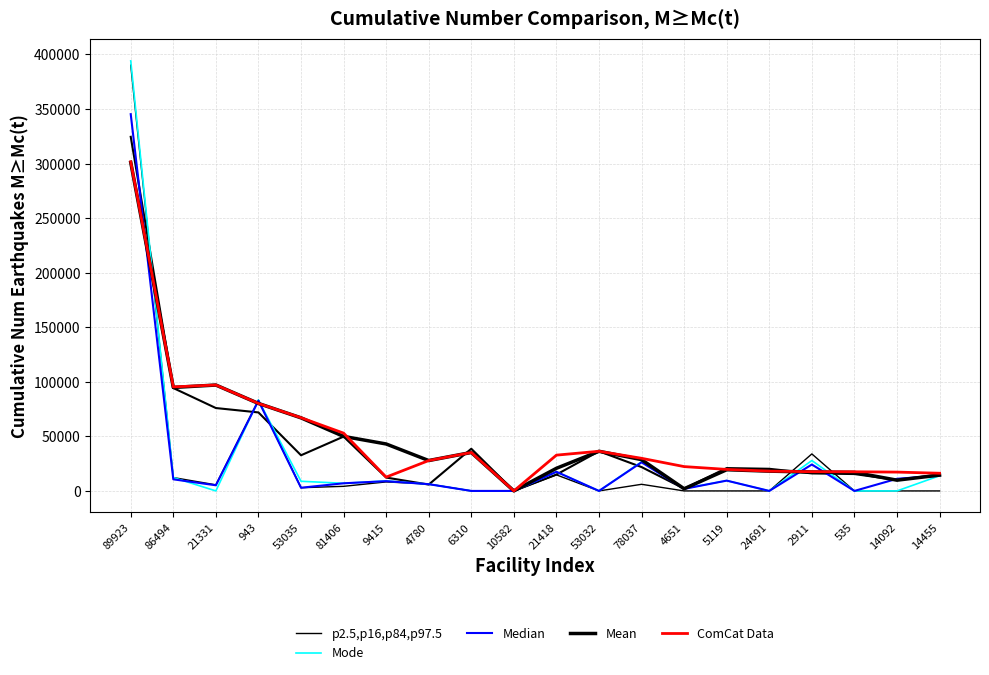

Rank the series by their maximum value, from highest to lowest.

Mode, p2.5,p16,p84,p97.5, Median, ComCat Data, Mean